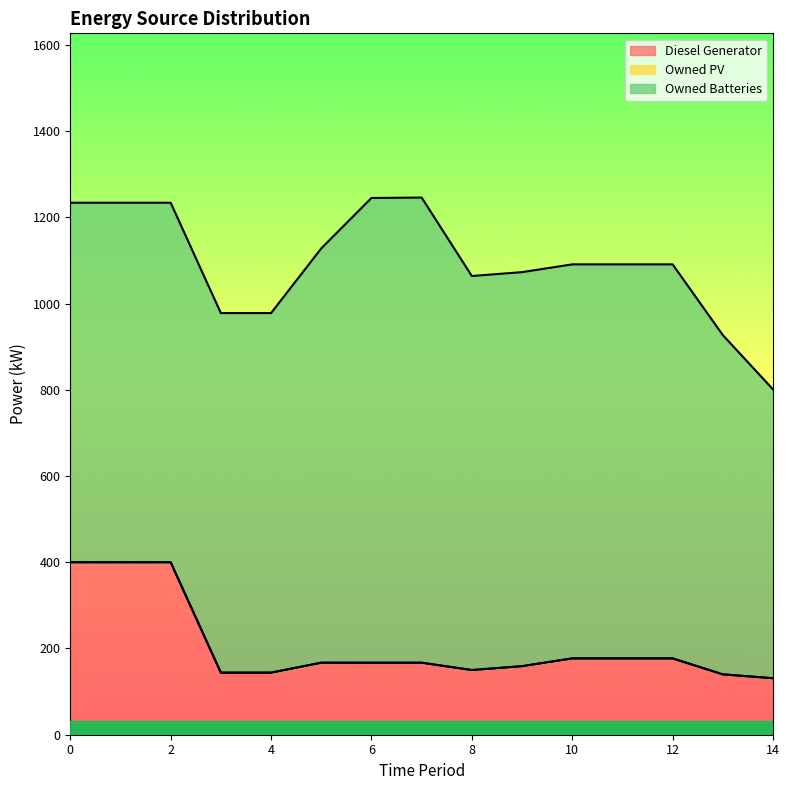

What is the value of the Owned Batteries point at the 15th from the left?

670